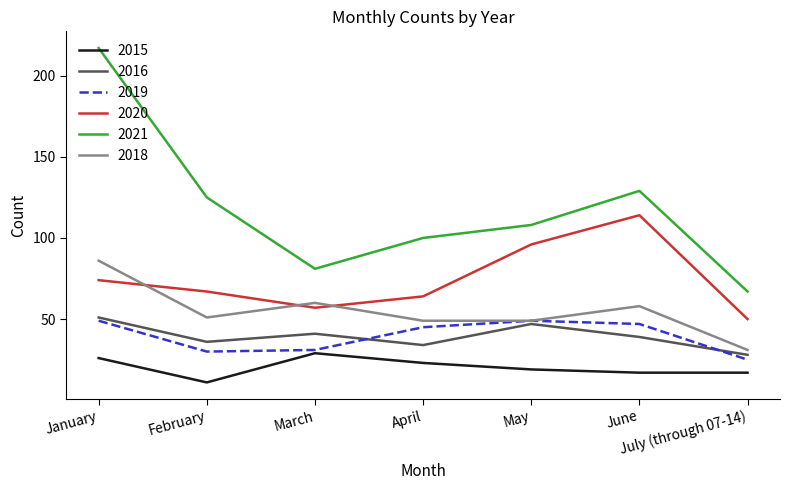

Reading left to right, extract all data points from this chart.

2015: January=26	February=11	March=29	April=23	May=19	June=17	July (through 07-14)=17
2016: January=51	February=36	March=41	April=34	May=47	June=39	July (through 07-14)=28
2019: January=49	February=30	March=31	April=45	May=49	June=47	July (through 07-14)=25
2020: January=74	February=67	March=57	April=64	May=96	June=114	July (through 07-14)=50
2021: January=217	February=125	March=81	April=100	May=108	June=129	July (through 07-14)=67
2018: January=86	February=51	March=60	April=49	May=49	June=58	July (through 07-14)=31